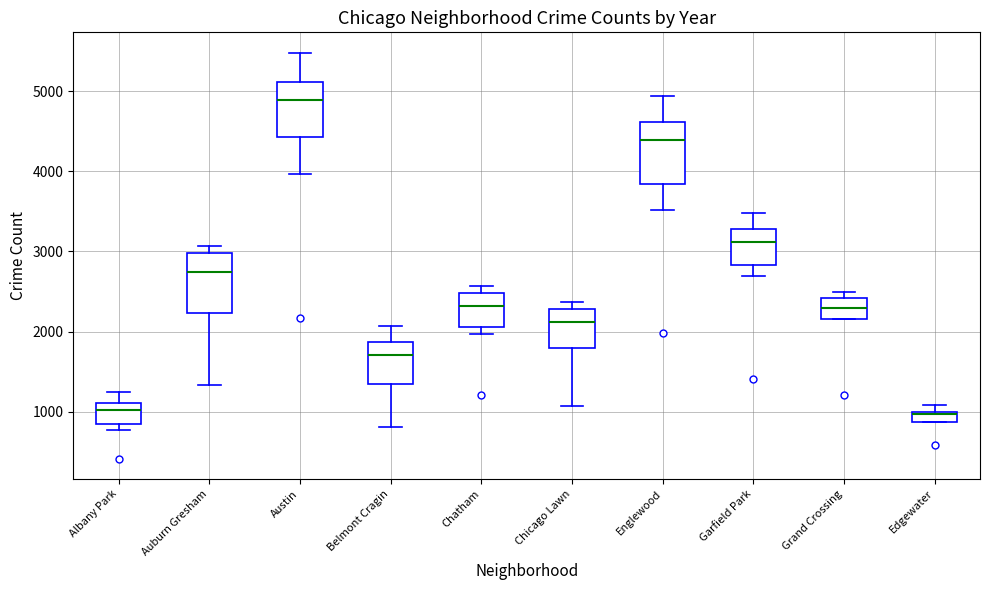

Where is the lower edge of the box for Chatham on the y-axis? The values are not printed on the chart, so give them approximately, as read against the axis.

2100